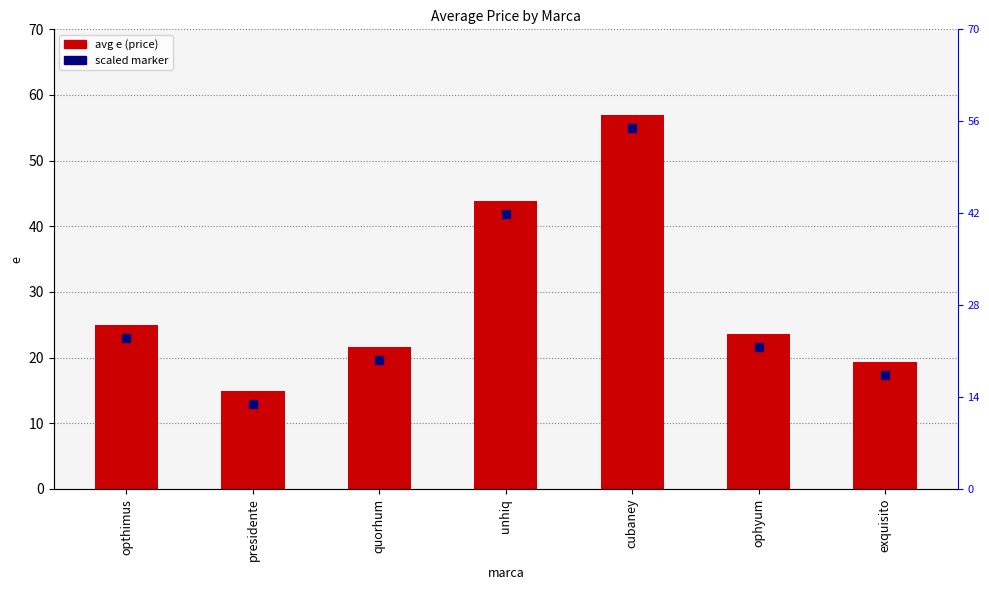

At how many categories does at least one series exceed 44?

1